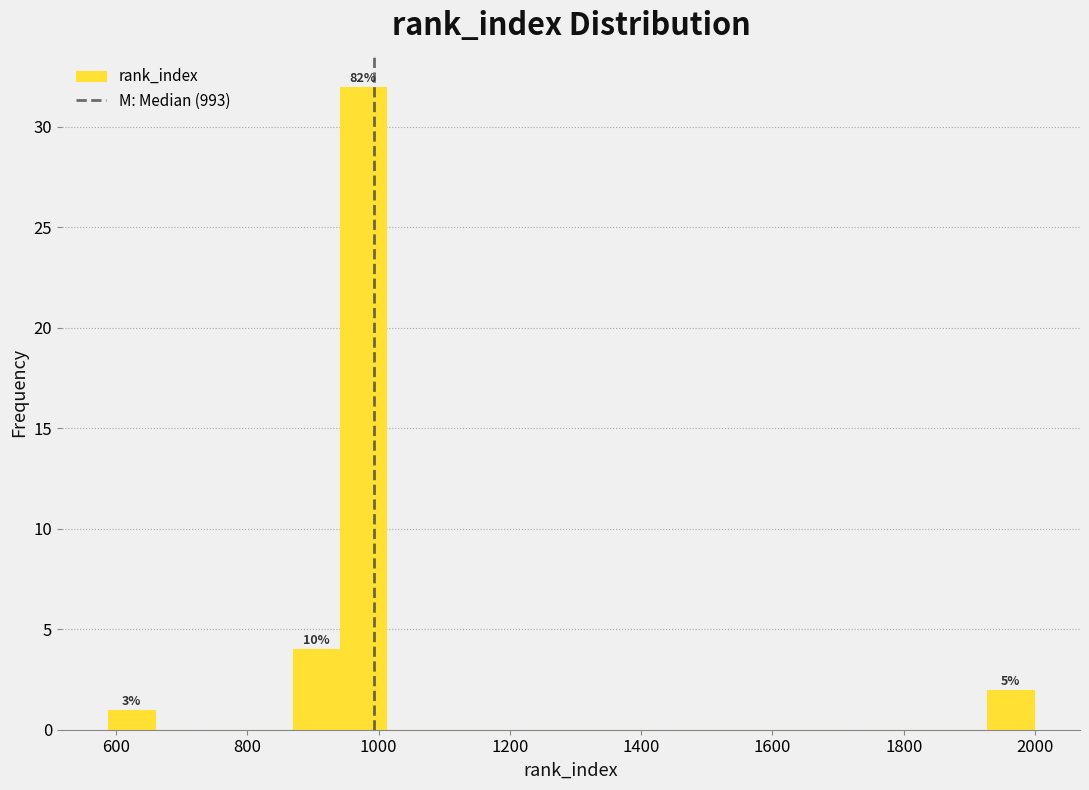

Read against the x-axis, roughly where is the centre of the tallest bar?

980